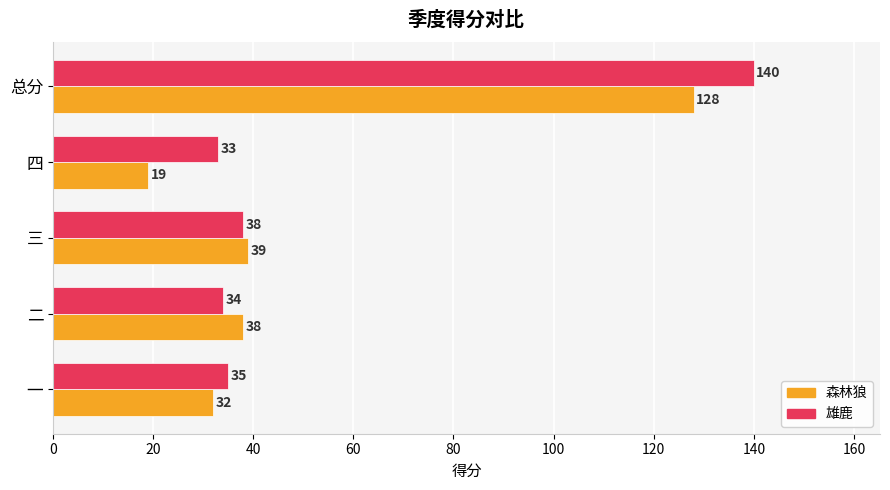

True or false: 雄鹿 has a value of 33 at 四.

True